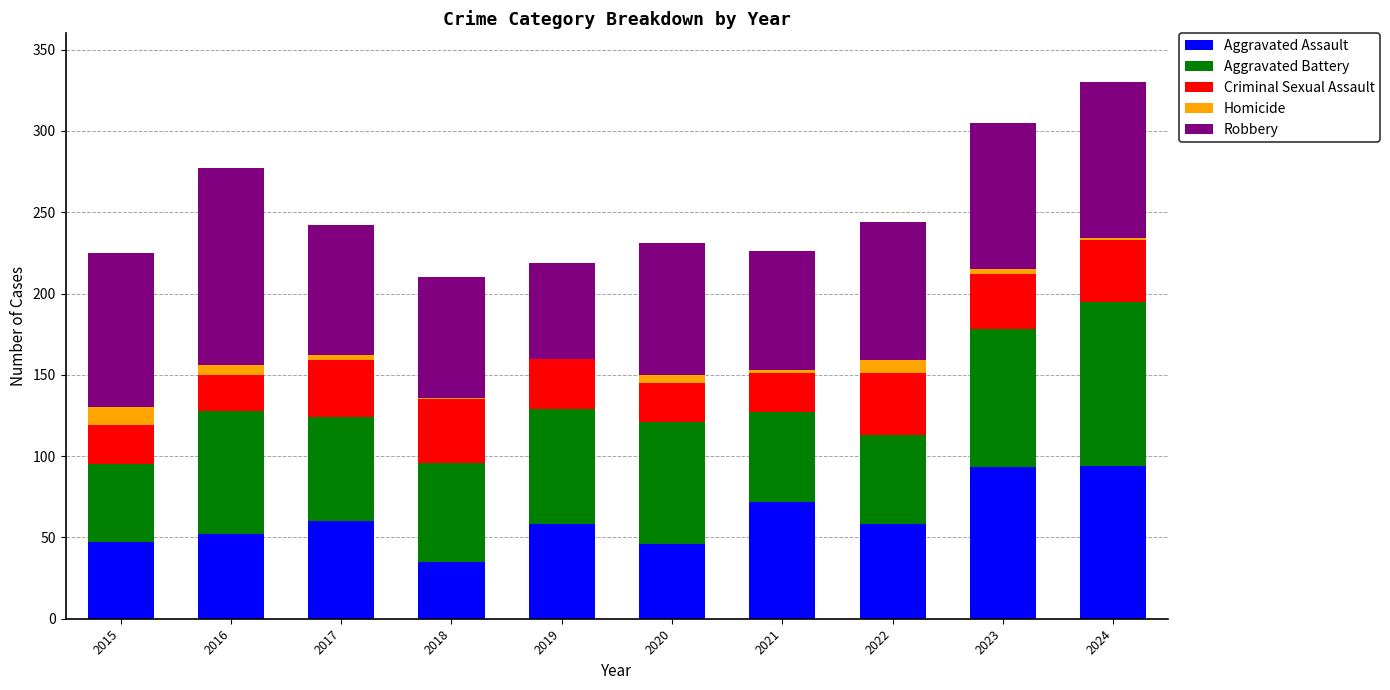

What is the total value across all series at 2019?

219